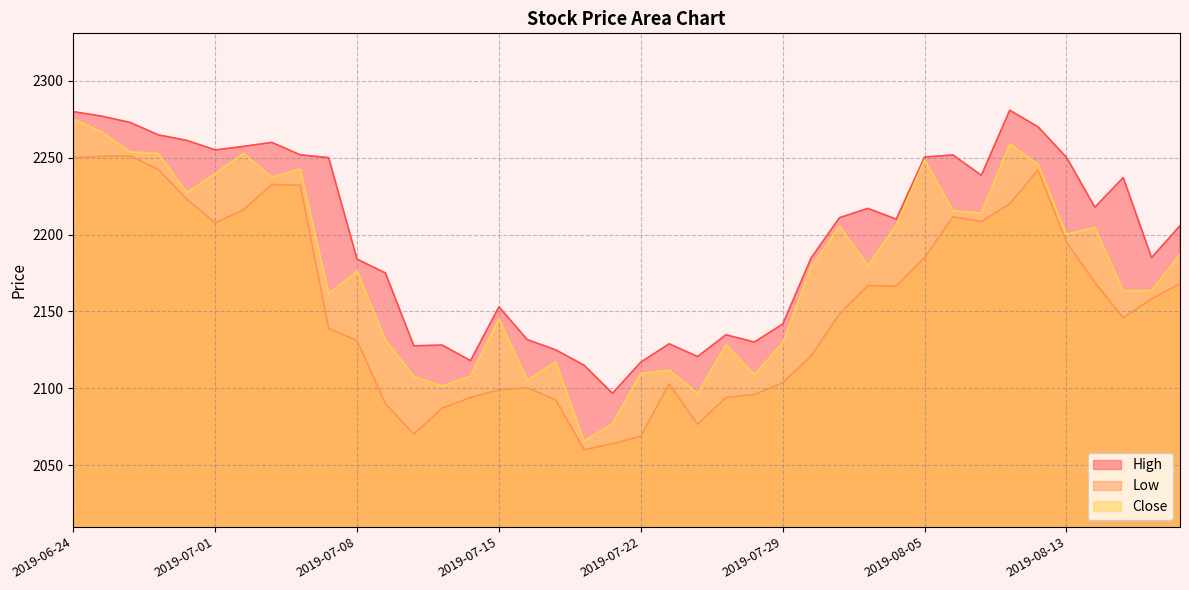

What is the average value of the Low series?

2154.5